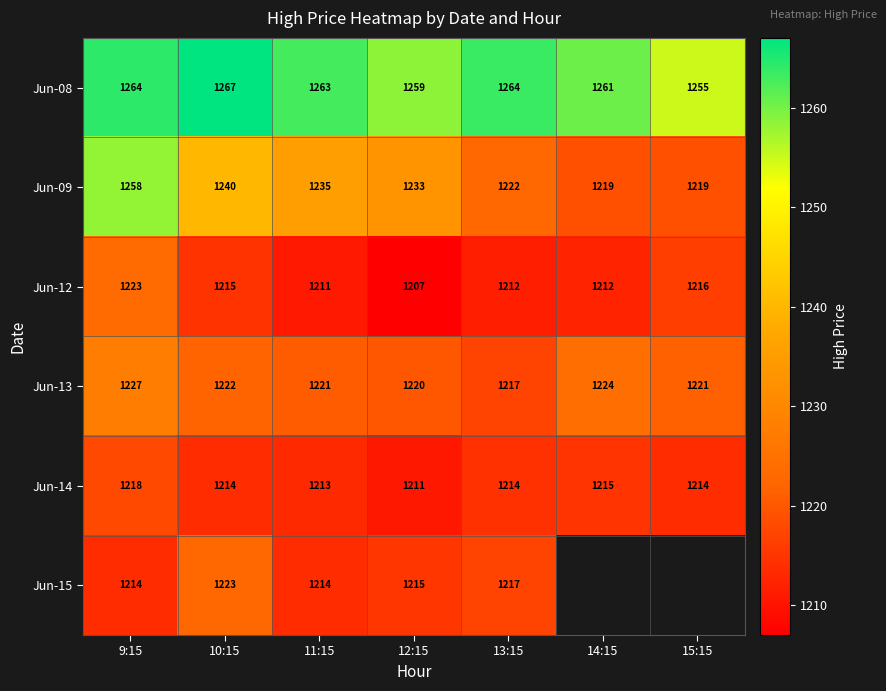

At how many categories does at least one series exceed 1255?

6